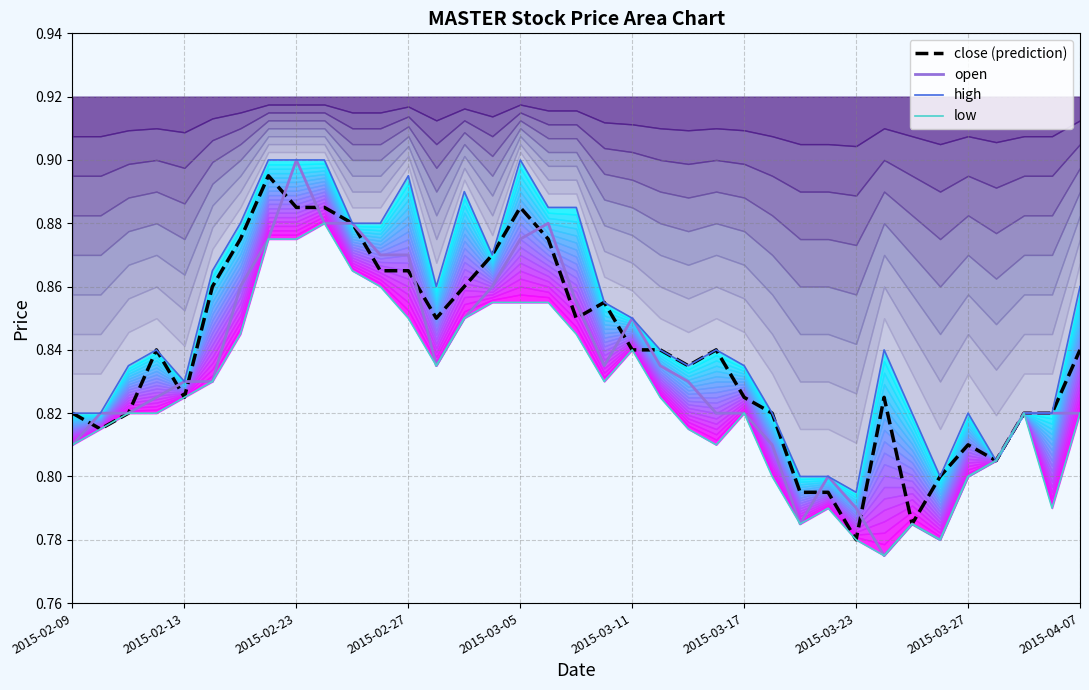

True or false: close (prediction) and low cross at least once.

False